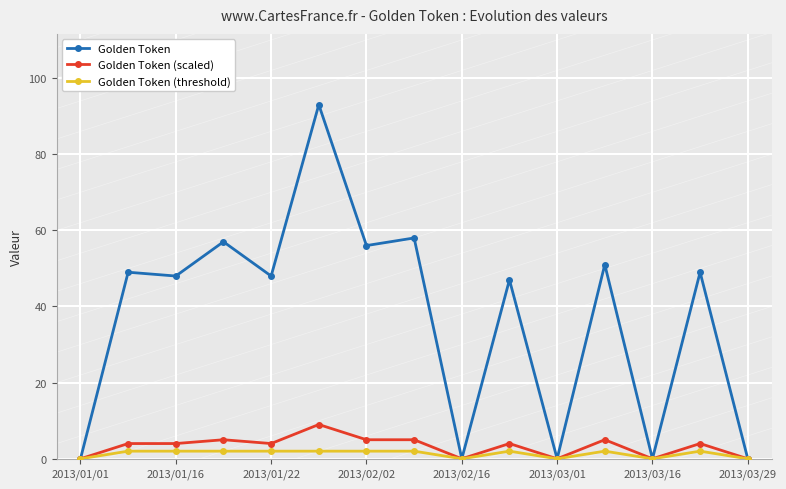

Which series has the largest total across all categories?

Golden Token